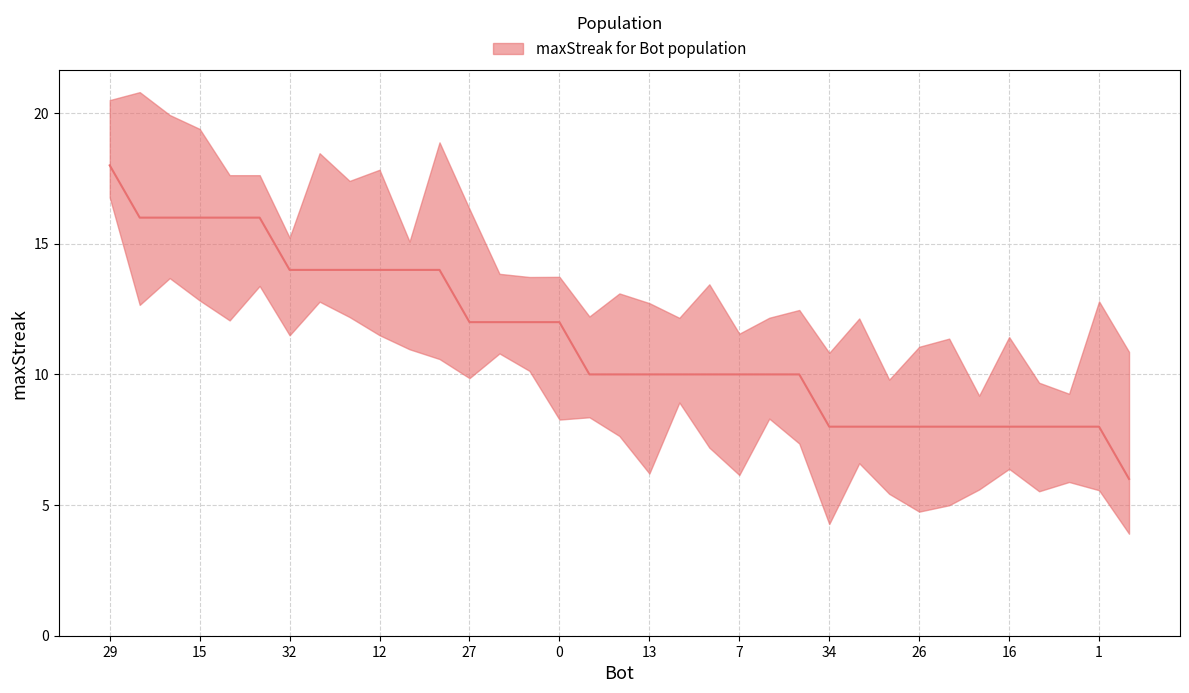

True or false: there are more than 0 points higher than both neighbors.

False